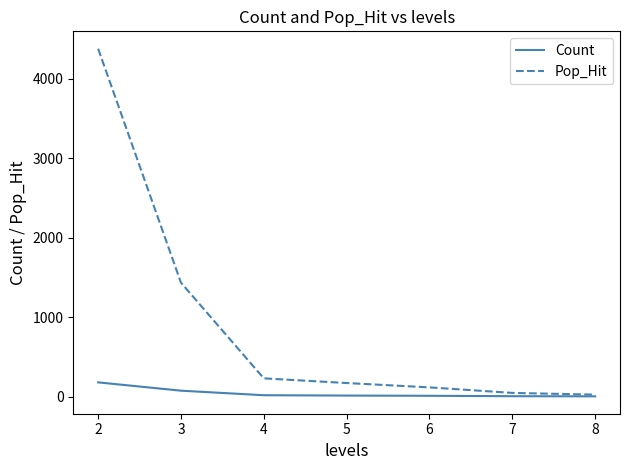

Which series has the largest total across all categories?

Pop_Hit